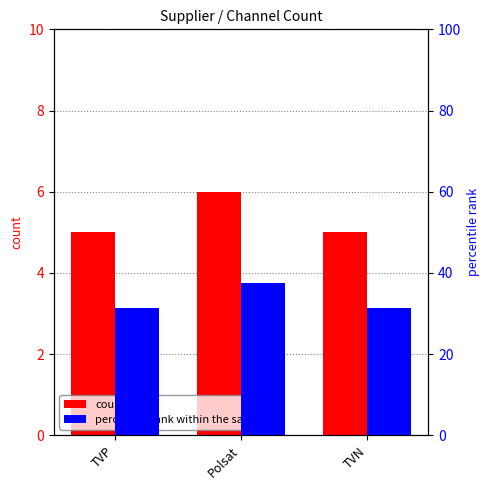

At which label does percentile rank within the sample reach its minimum?

TVP